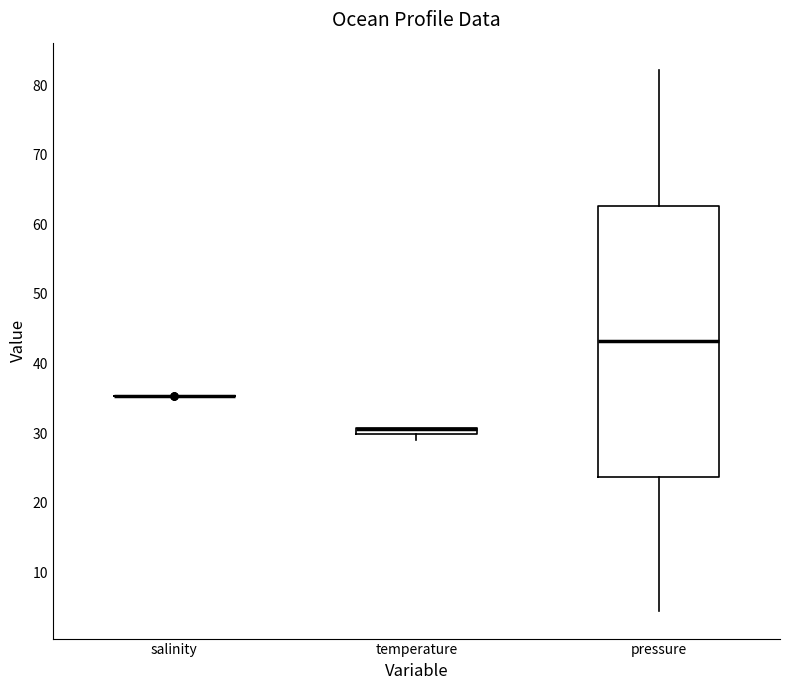

Which box is the tallest, from its lower edge to its upper edge?

pressure